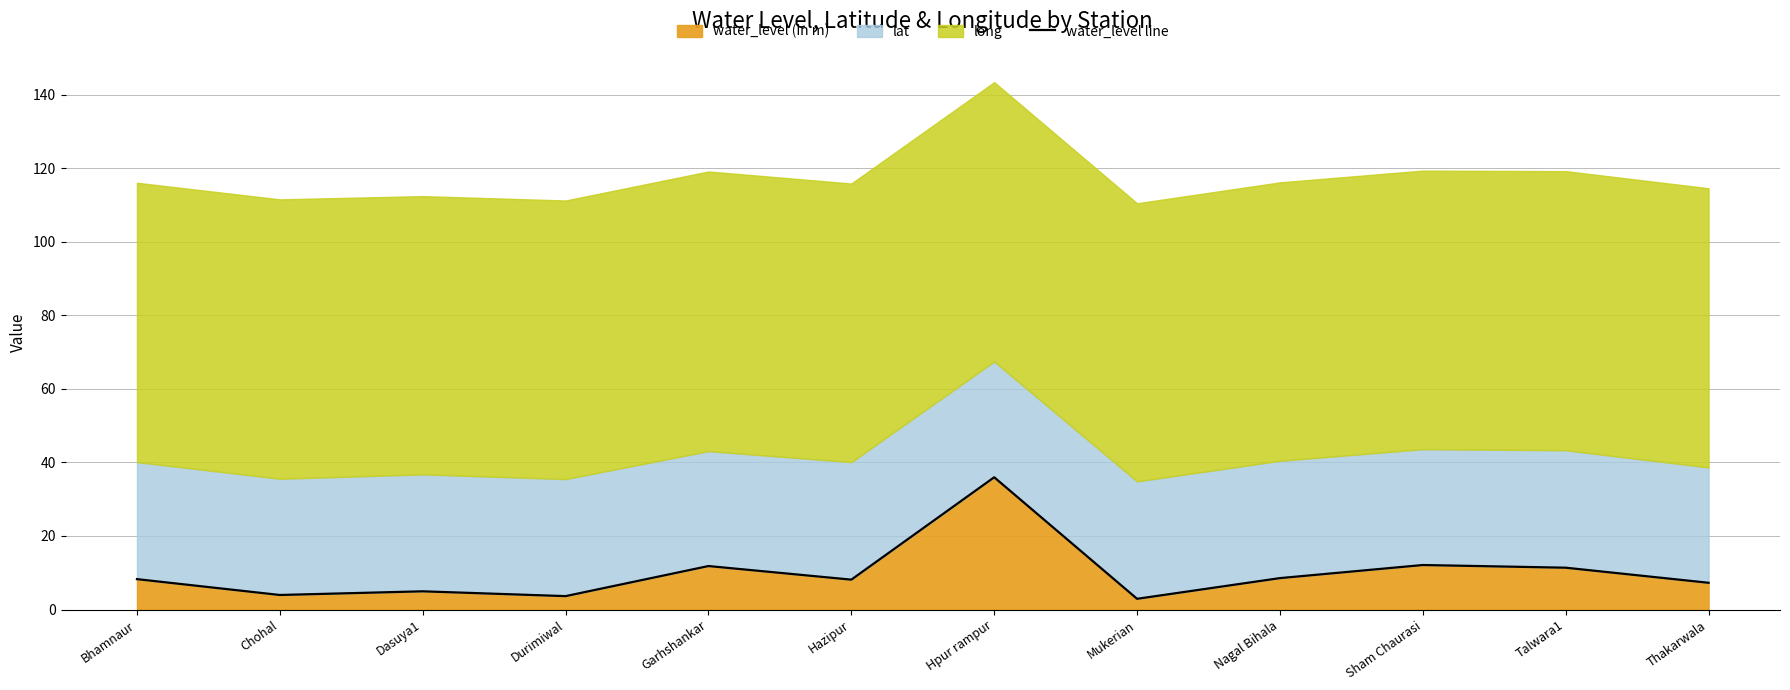

Between Thakarwala and Garhshankar, which is larger?

Garhshankar